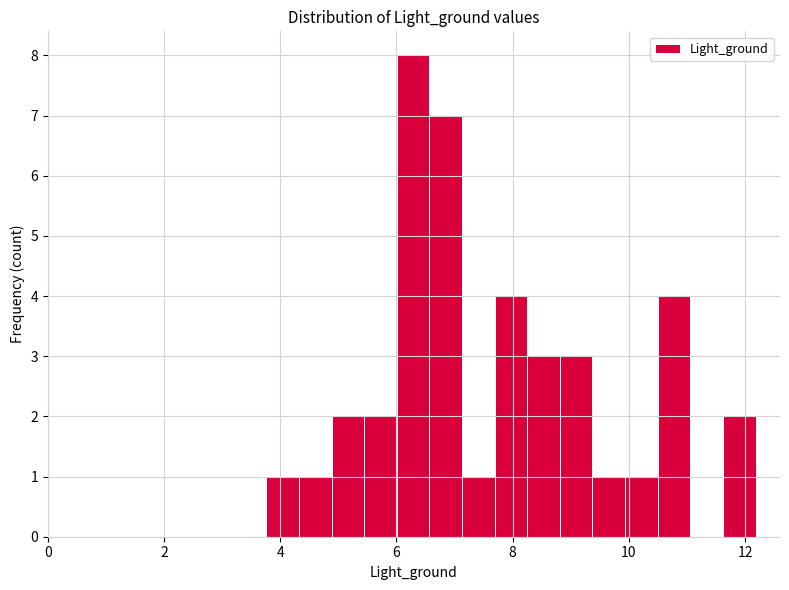

Around what value on the x-axis is the tallest bar? Give the approximate position of its centre, as read against the axis.

6.2